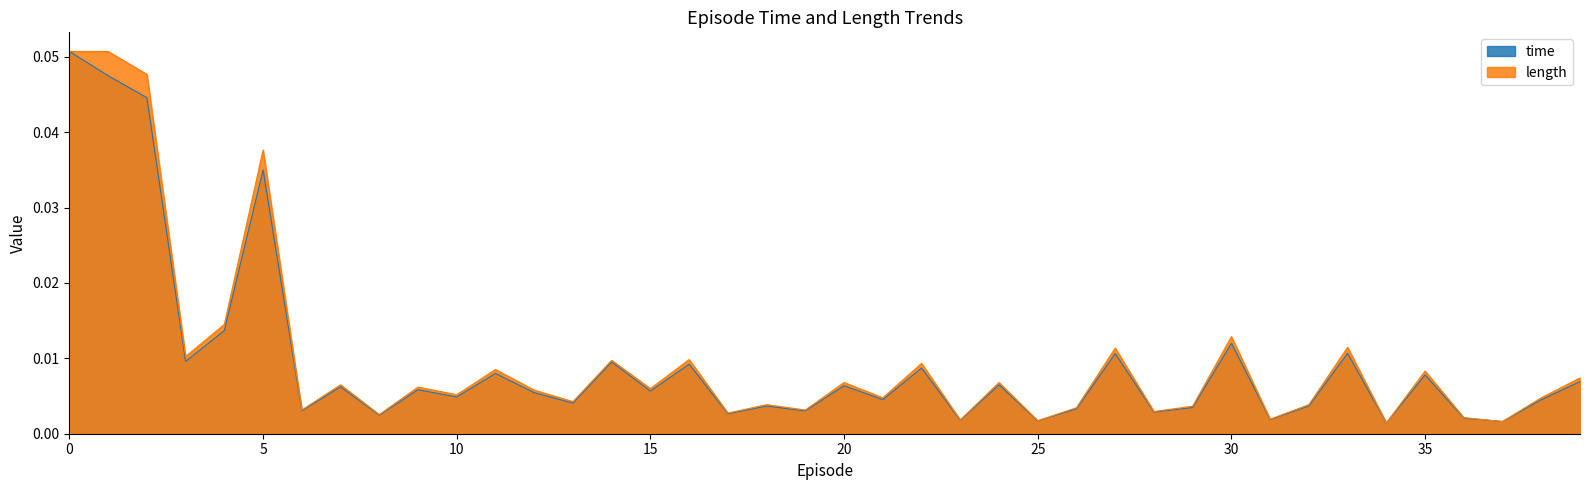

Where is time nearest to the value 0?

34